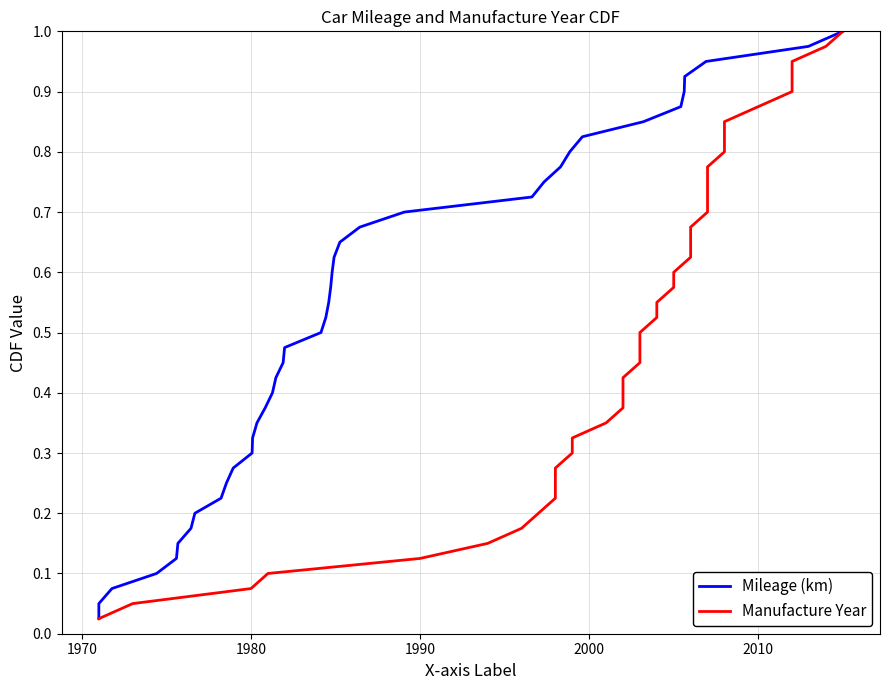

True or false: Manufacture Year and Mileage (km) intersect in this chart.

False